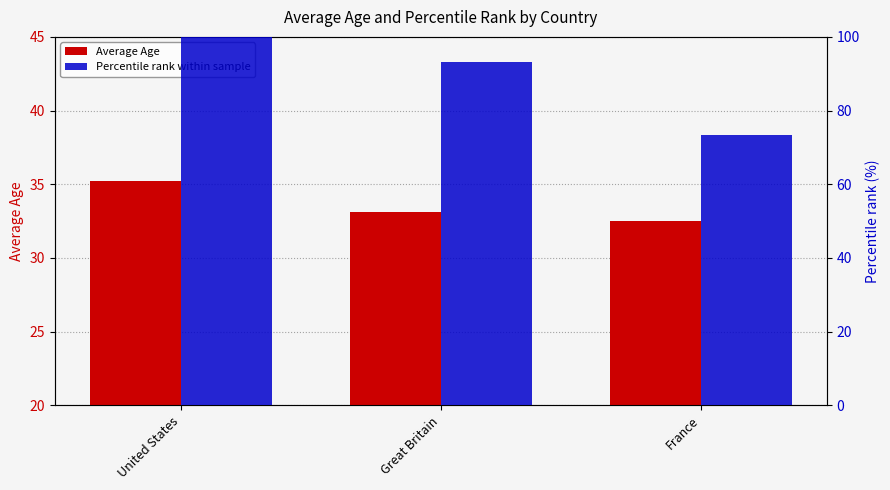

What are all the series names shown in the legend?

Average Age, Percentile rank within sample